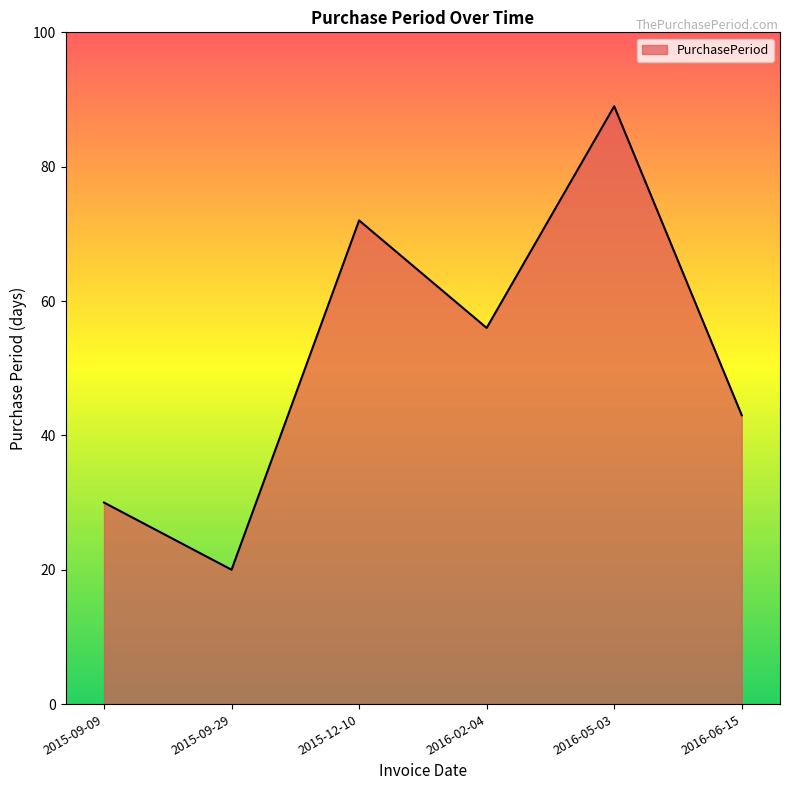

Which category has the highest value across all series?

2016-05-03